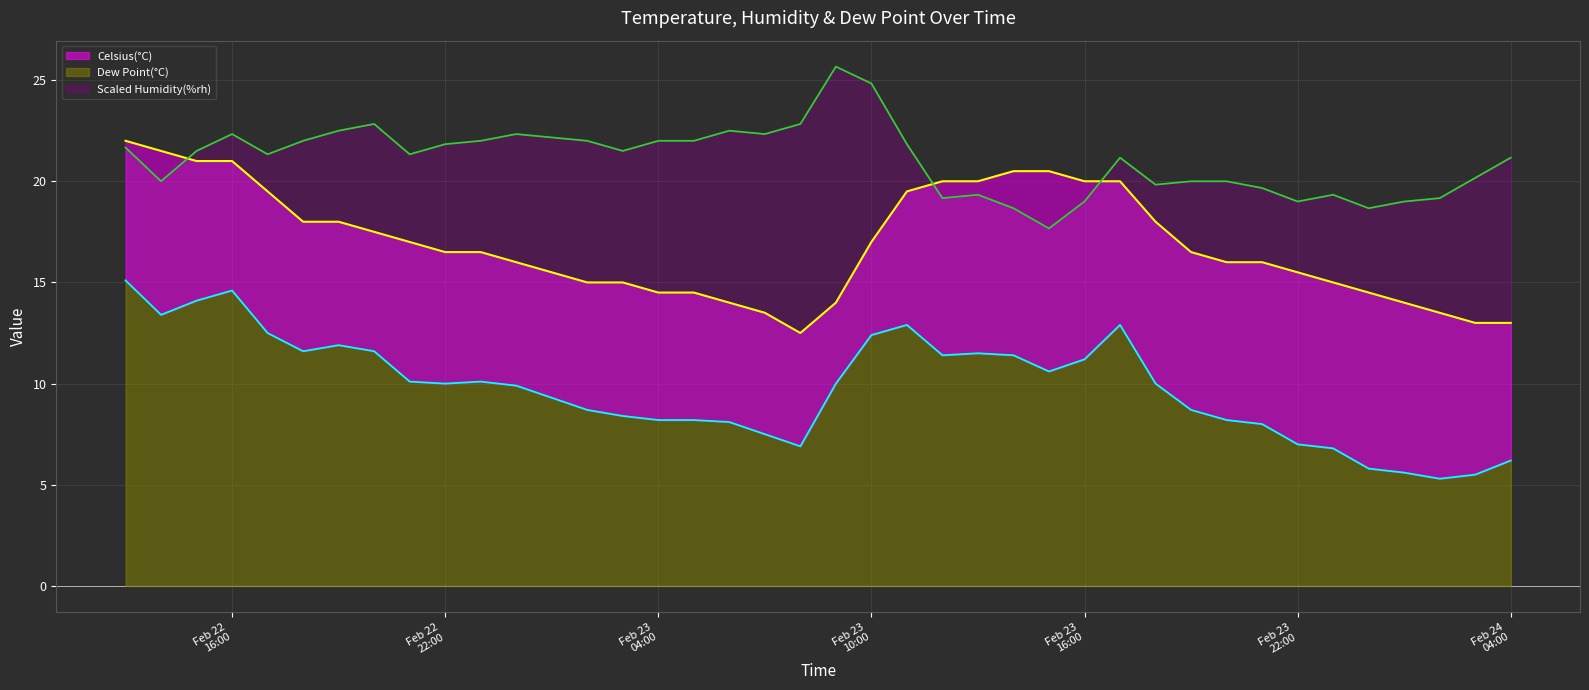

True or false: Celsius(°C) and Humidity(%rh) cross at least once.

True